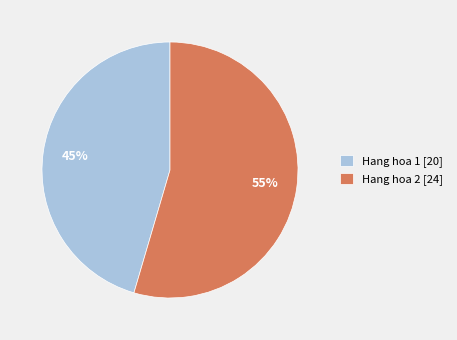

To the nearest percent, what is the combined percentage of Hang hoa 2 [24] and Hang hoa 1 [20]?

100%